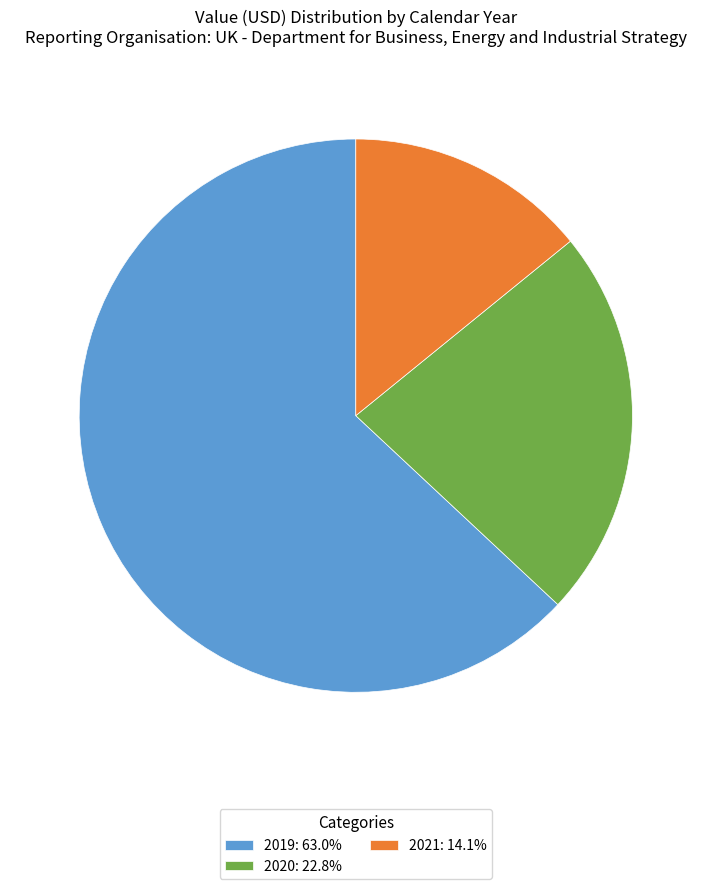

What is the ratio of the value at 2019: 63.0% to the value at 2020: 22.8%?

2.8